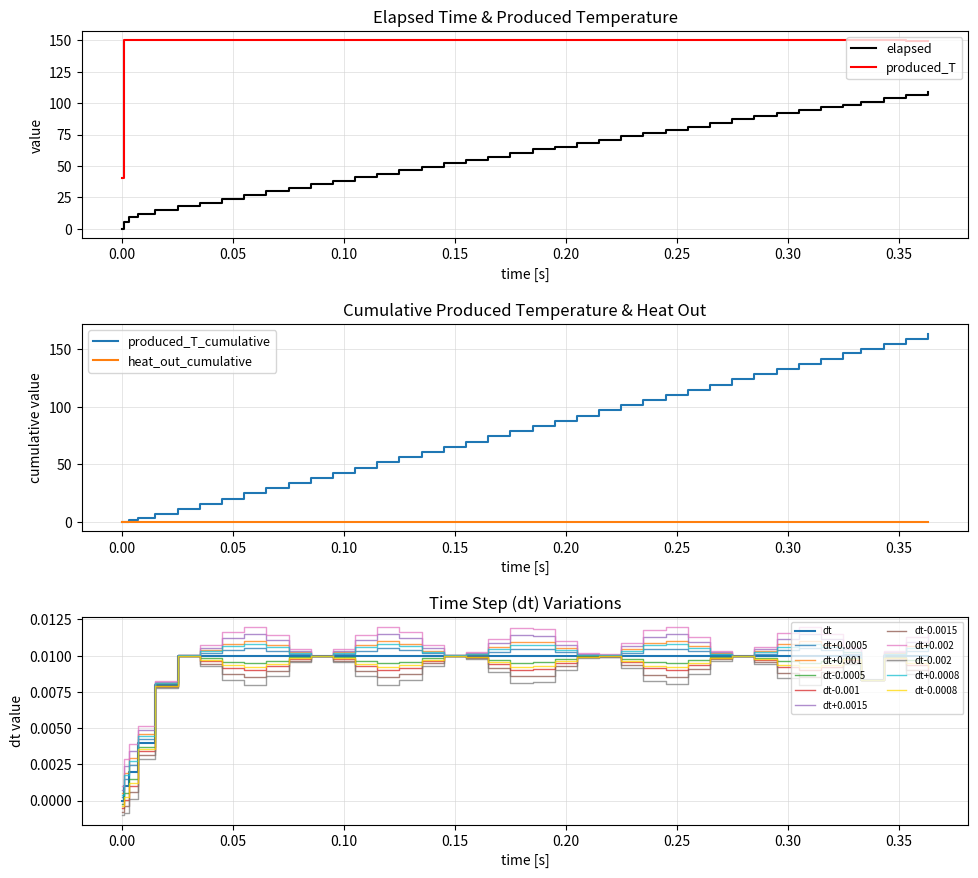

What is the value of the produced_T point at the 26th from the left?

150.0